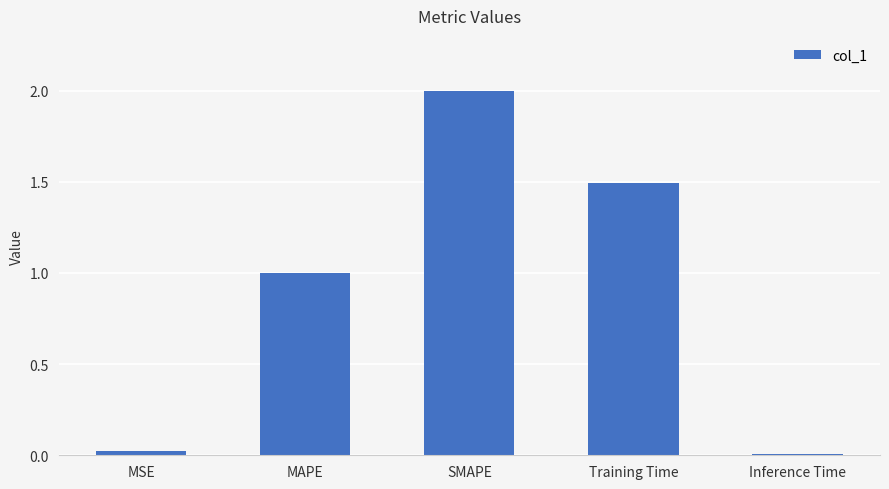

Read the value at MAPE.

1.0